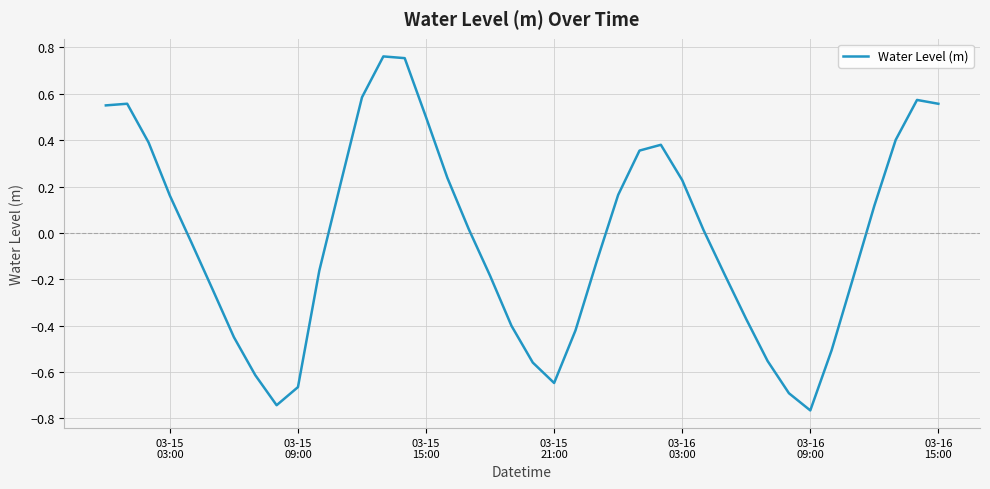

What is the difference between the maximum and minimum values?

1.5